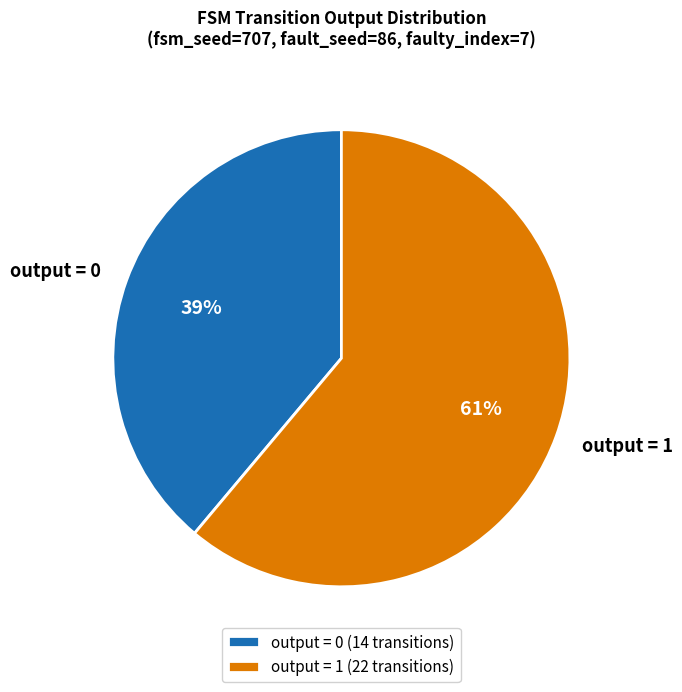

What percentage is the output = 0 slice, to the nearest percent?

39%